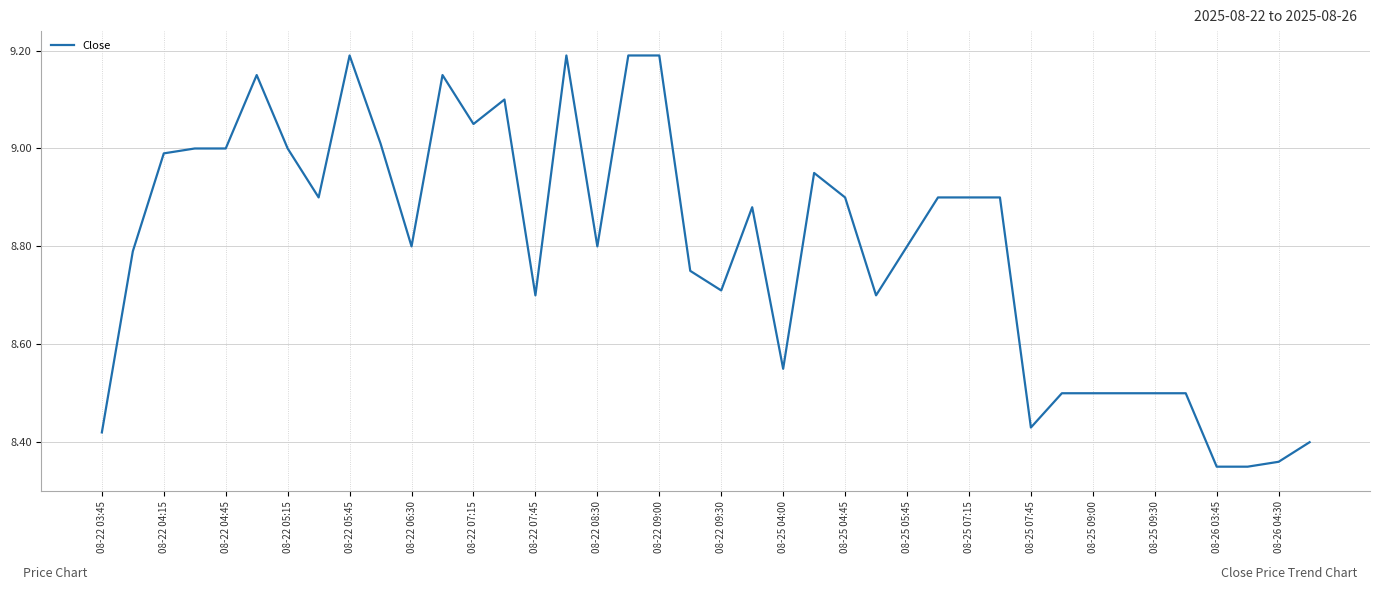

What is the difference between the maximum and minimum values?

0.8